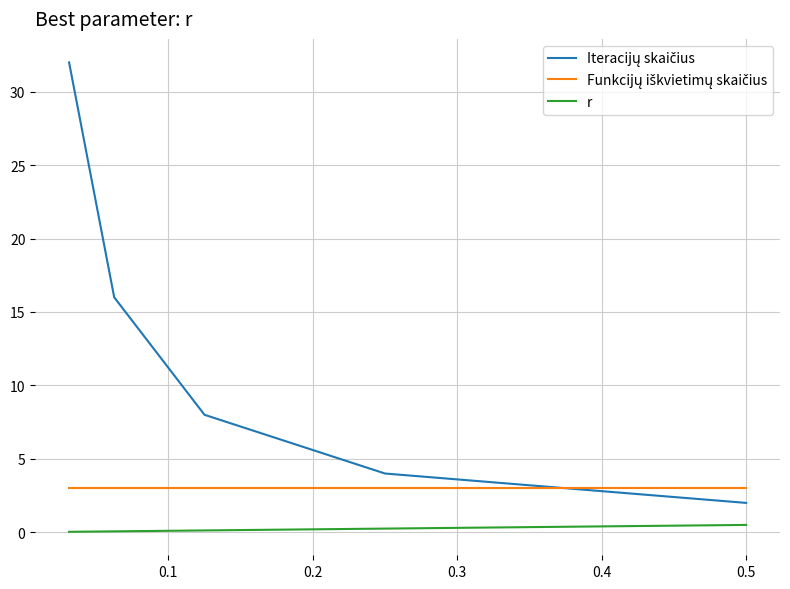

Is it true that Funkcijų iškvietimų skaičius equals 3.0 at 0.3?

True